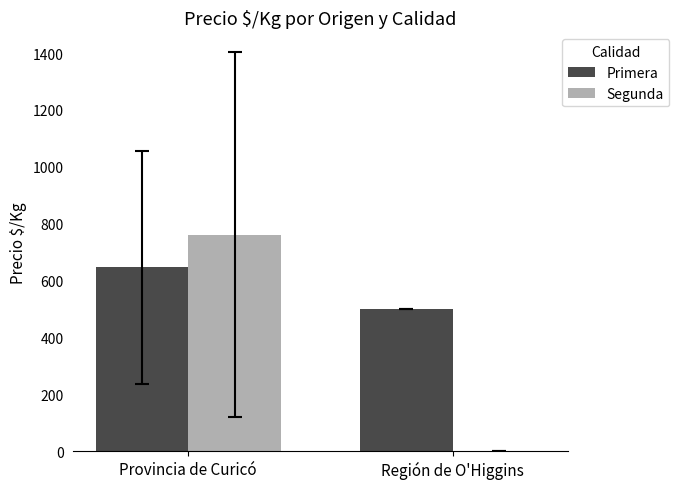

What is the maximum value for Primera?

646.0